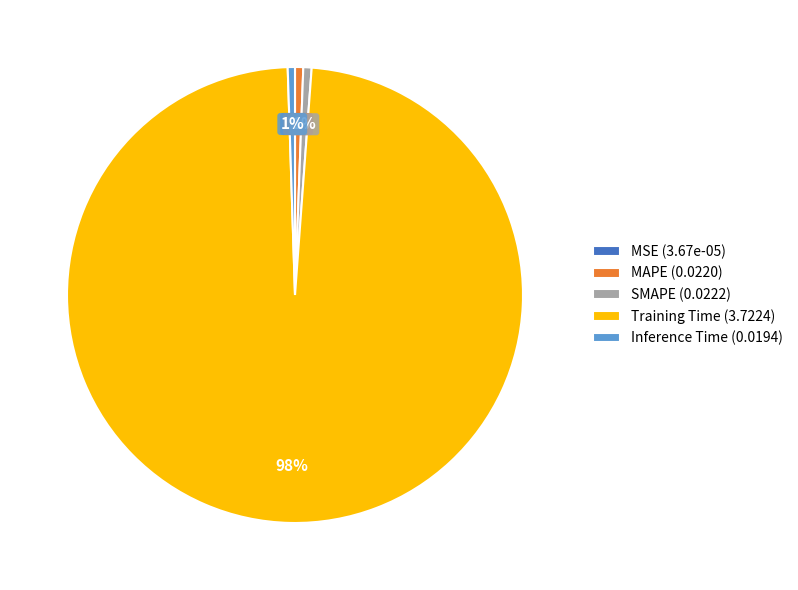

The SMAPE slice represents 11% of the pie. True or false?

False